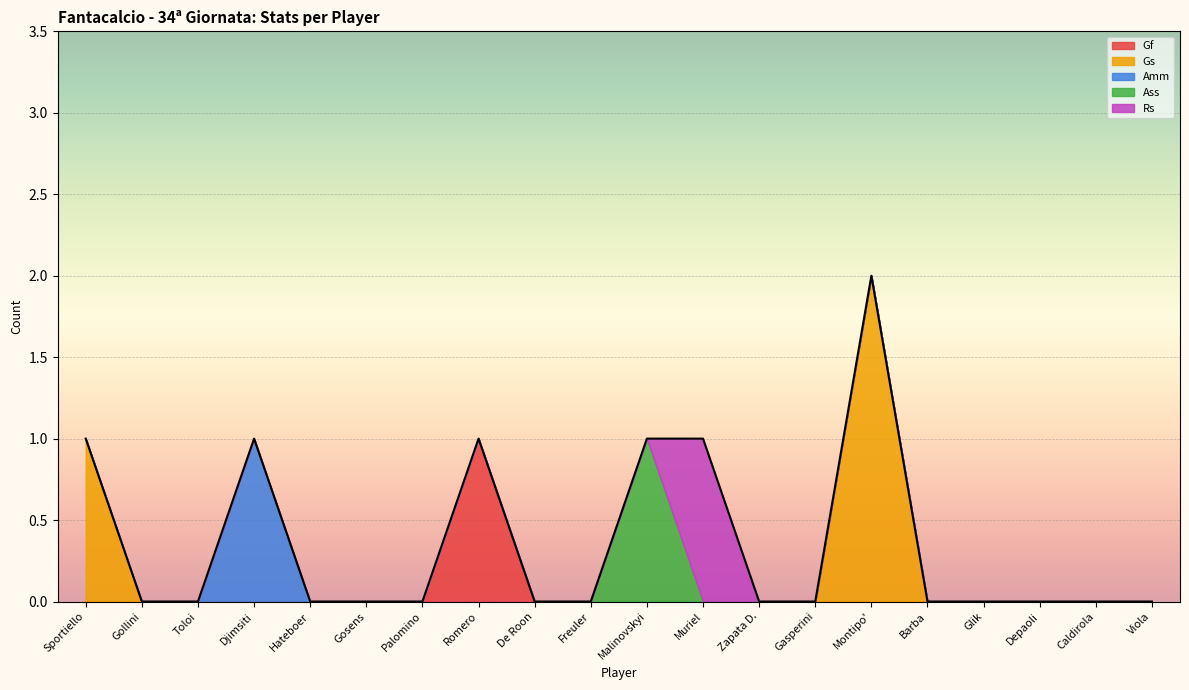

Rank the series by their maximum value, from highest to lowest.

Gs, Gf, Amm, Ass, Rs